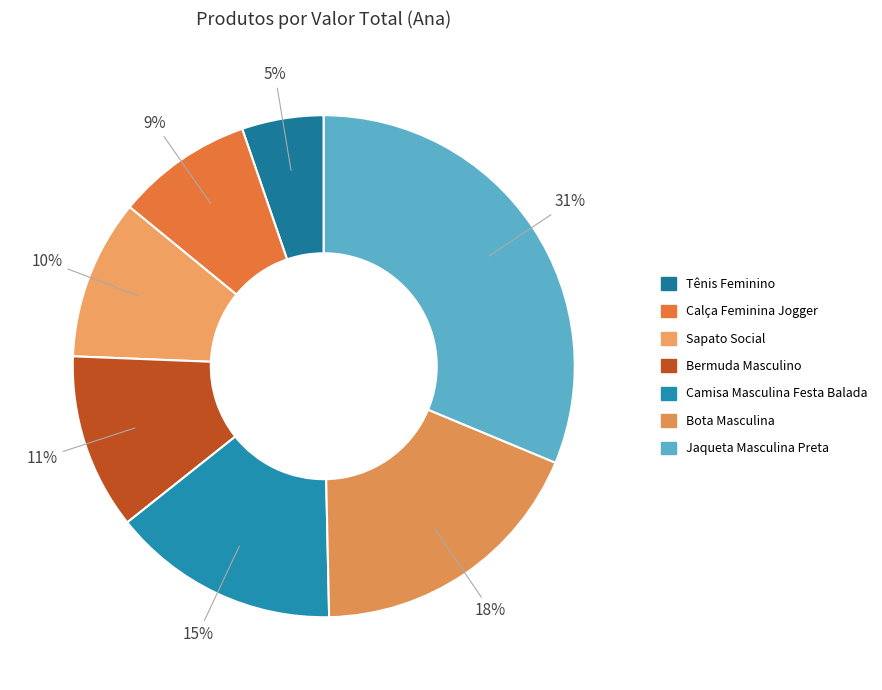

Is there a majority slice in this chart?

No